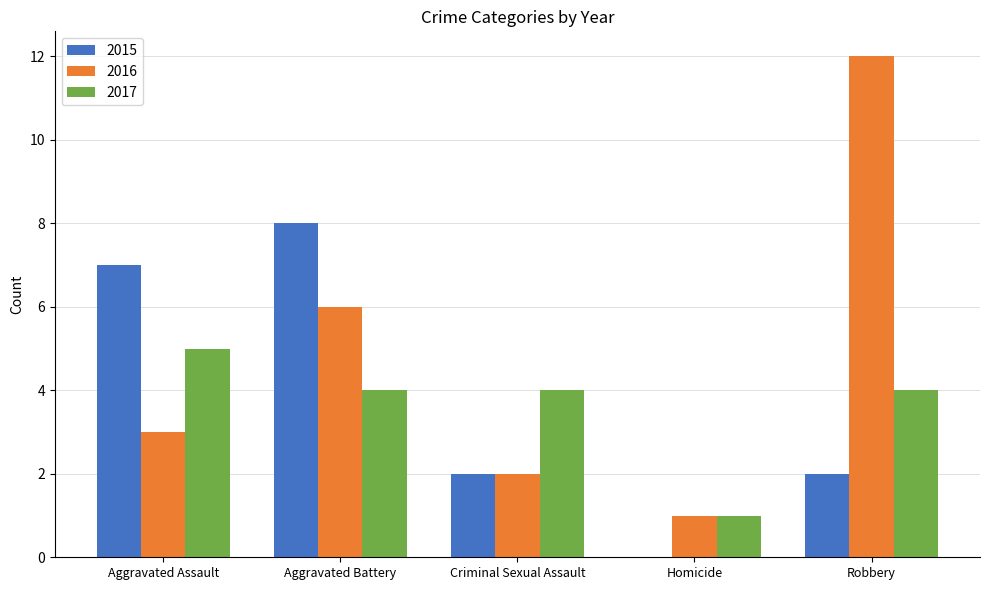

At which label is 2016 closest to 6?

Aggravated Battery